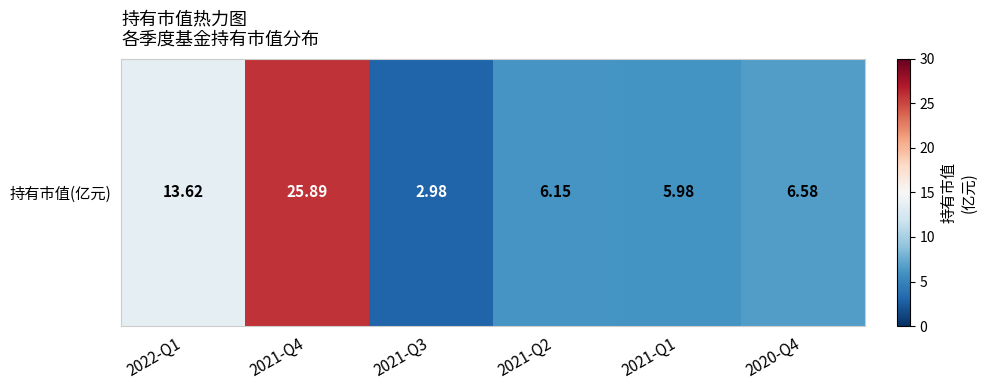

List the labels in order of value, largest first.

2021-Q4, 2022-Q1, 2020-Q4, 2021-Q2, 2021-Q1, 2021-Q3